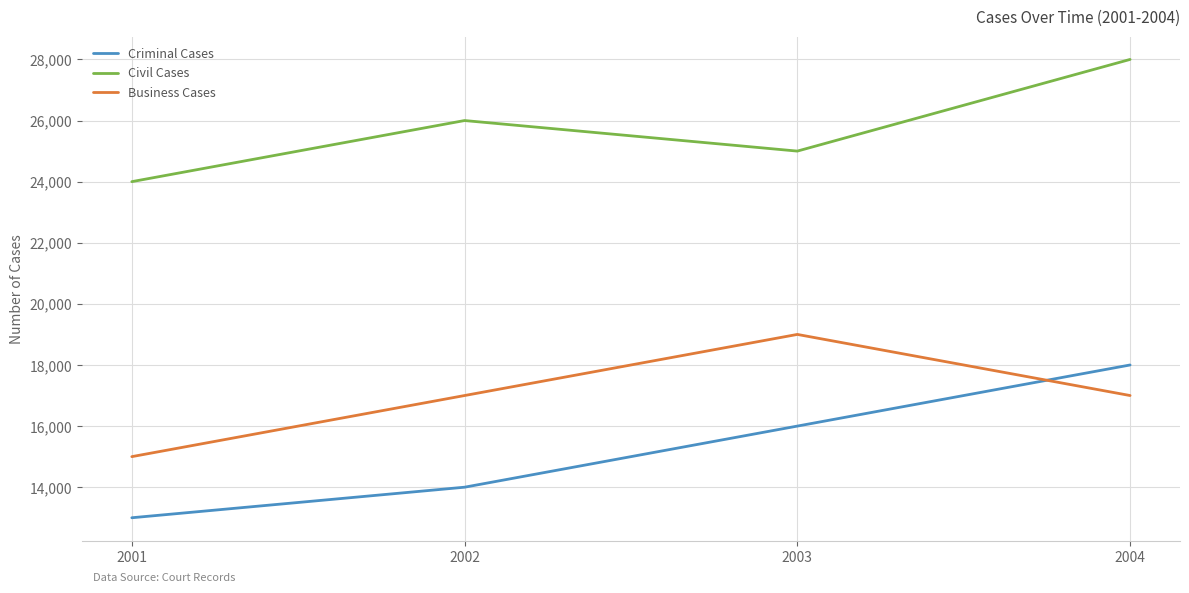

The Civil Cases series shows 16399 at 2001. True or false?

False